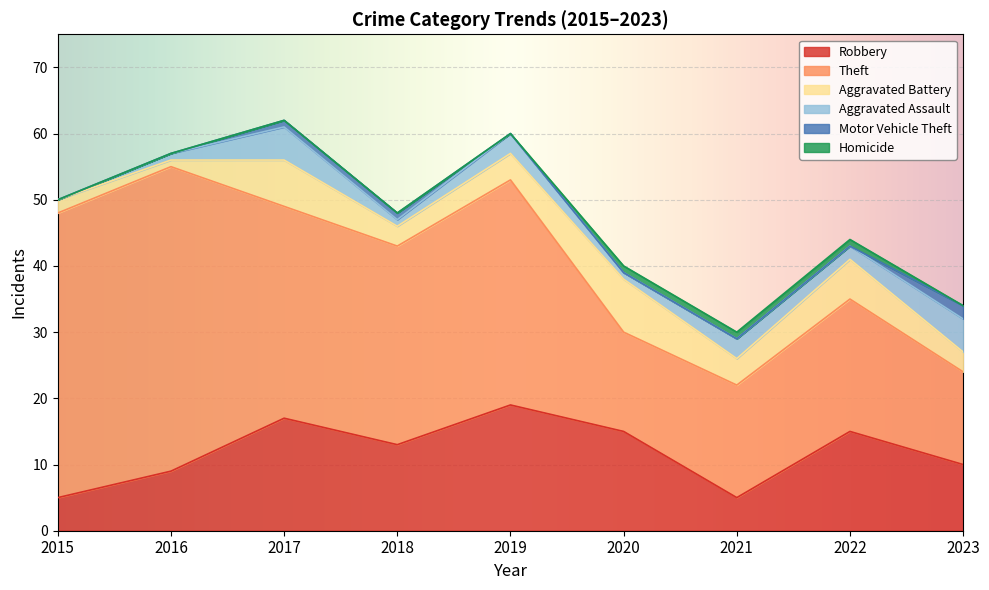

What is the value of the Aggravated Battery point at the 2nd from the left?

1